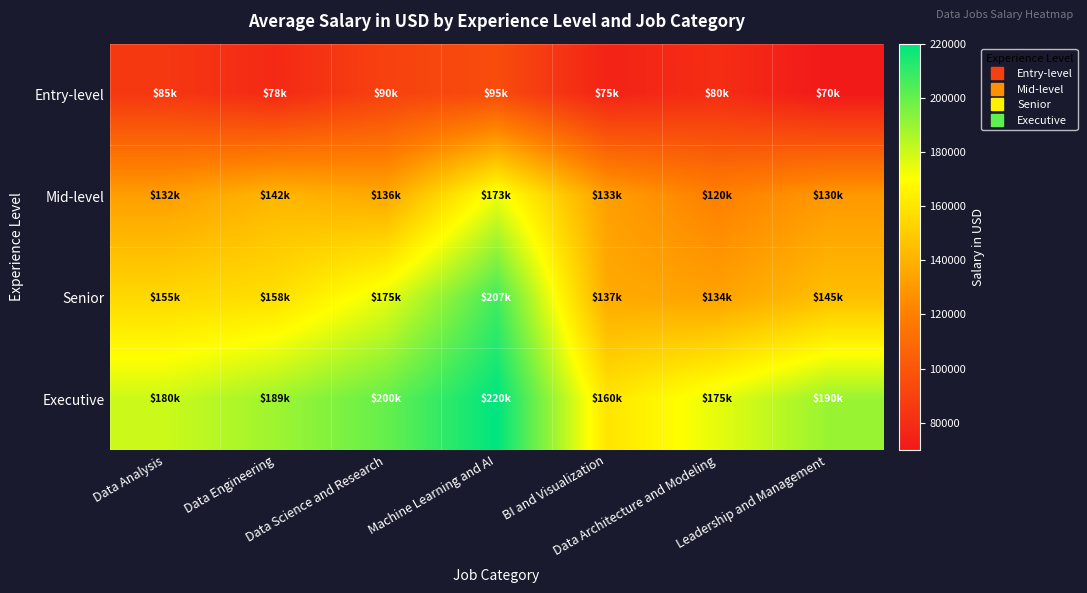

Between Data Engineering and Machine Learning and AI, which is larger?

Machine Learning and AI